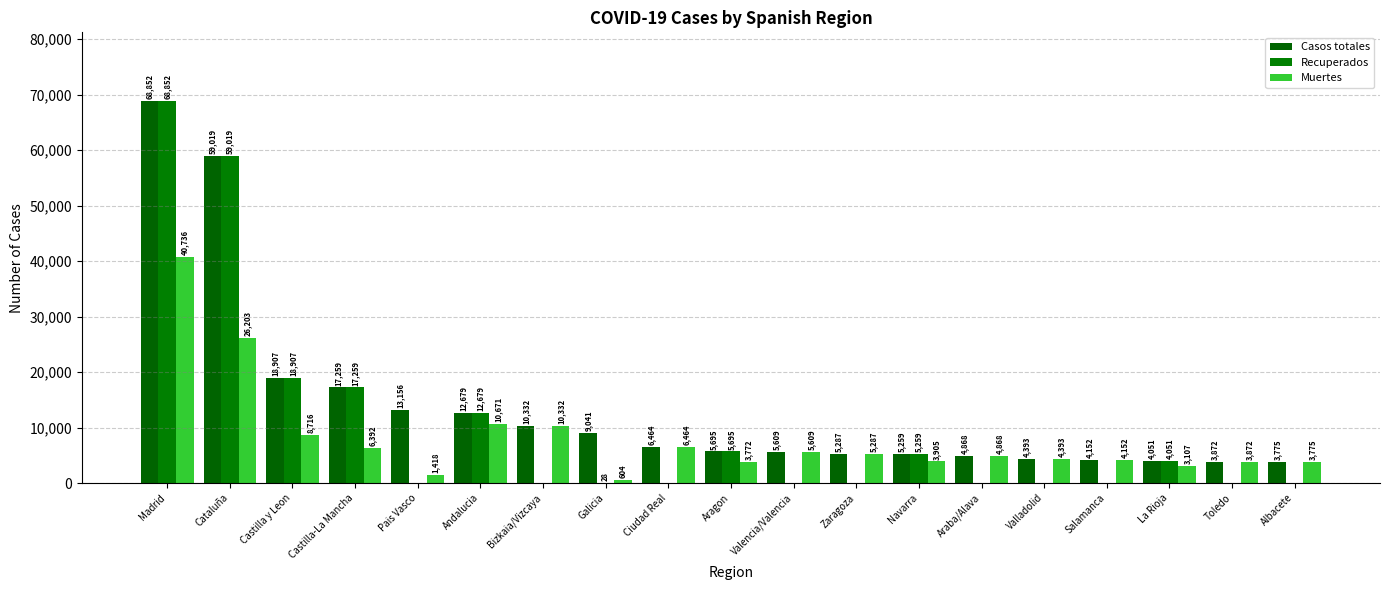

Reading right to left, list all the values displayed in this chart.

Casos totales: Albacete=3775	Toledo=3872	La Rioja=4051	Salamanca=4152	Valladolid=4393	Araba/Alava=4868	Navarra=5259	Zaragoza=5287	Valencia/Valencia=5609	Aragon=5695	Ciudad Real=6464	Galicia=9041	Bizkaia/Vizcaya=10332	Andalucia=12679	Pais Vasco=13156	Castilla-La Mancha=17259	Castilla y Leon=18907	Cataluña=59019	Madrid=68852
Recuperados: Albacete=0	Toledo=0	La Rioja=4051	Salamanca=0	Valladolid=0	Araba/Alava=0	Navarra=5259	Zaragoza=0	Valencia/Valencia=0	Aragon=5695	Ciudad Real=0	Galicia=28	Bizkaia/Vizcaya=0	Andalucia=12679	Pais Vasco=0	Castilla-La Mancha=17259	Castilla y Leon=18907	Cataluña=59019	Madrid=68852
Muertes: Albacete=3775	Toledo=3872	La Rioja=3107	Salamanca=4152	Valladolid=4393	Araba/Alava=4868	Navarra=3905	Zaragoza=5287	Valencia/Valencia=5609	Aragon=3772	Ciudad Real=6464	Galicia=604	Bizkaia/Vizcaya=10332	Andalucia=10671	Pais Vasco=1418	Castilla-La Mancha=6392	Castilla y Leon=8716	Cataluña=26203	Madrid=40736